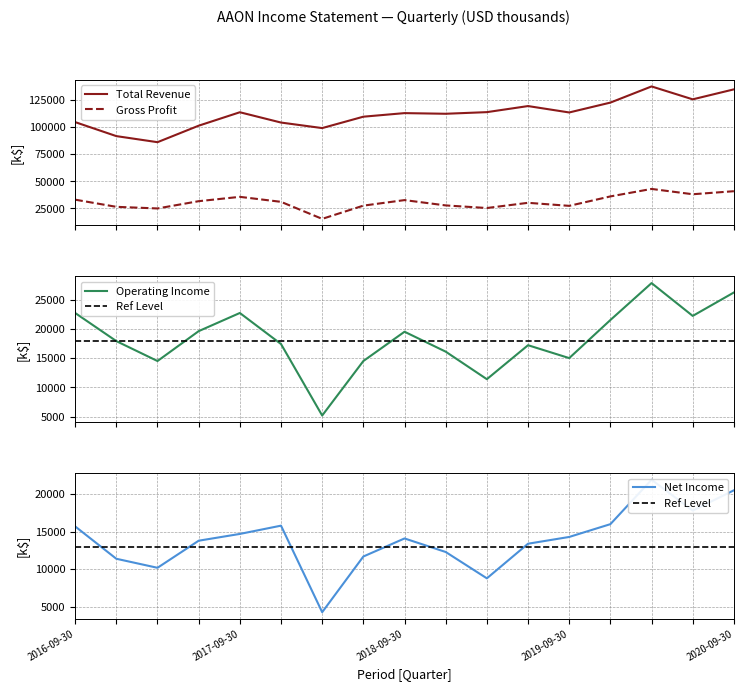

True or false: Total Revenue and Gross Profit cross at least once.

False